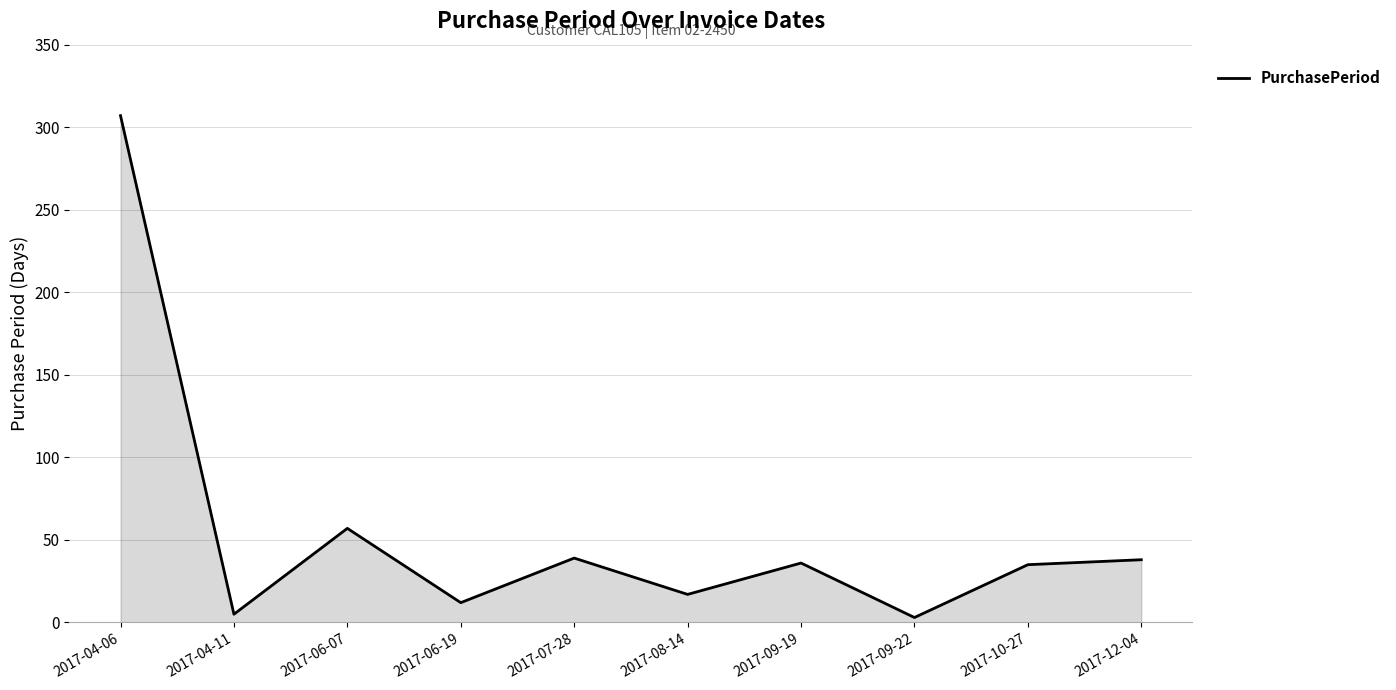

The chart shows a value of 22 at 2017-09-19. True or false?

False